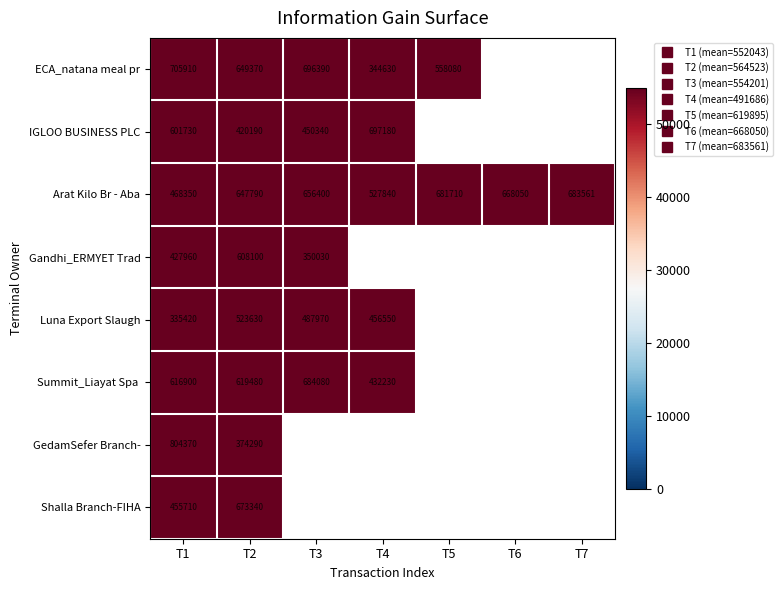

Which category has the highest value in the GedamSefer Branch- series?

T1